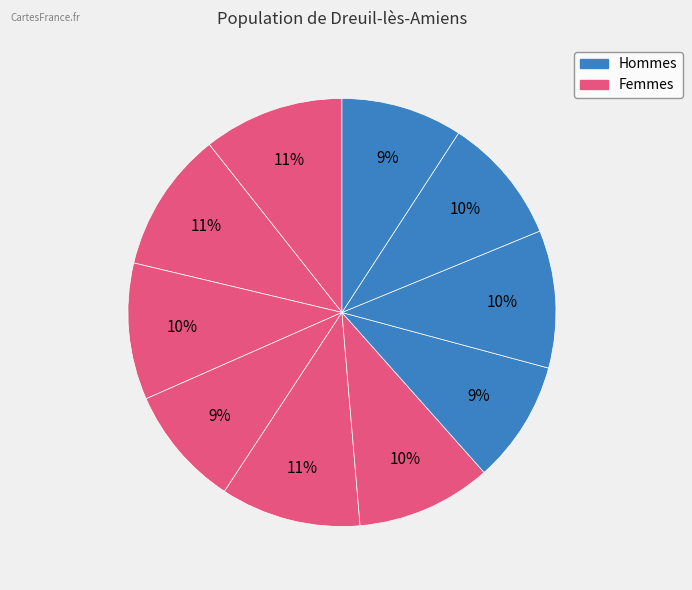

How many slices are in this pie chart?

10